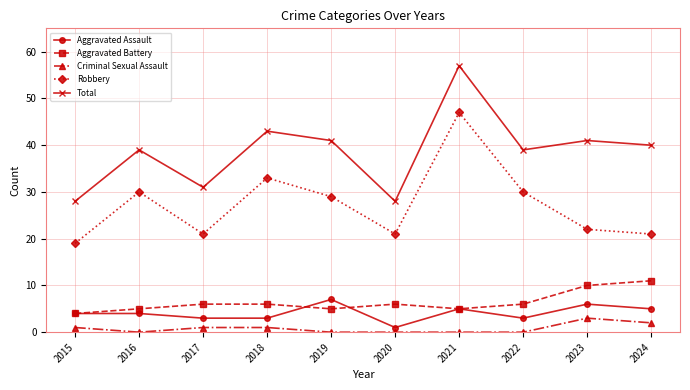

True or false: Robbery and Criminal Sexual Assault cross at least once.

False